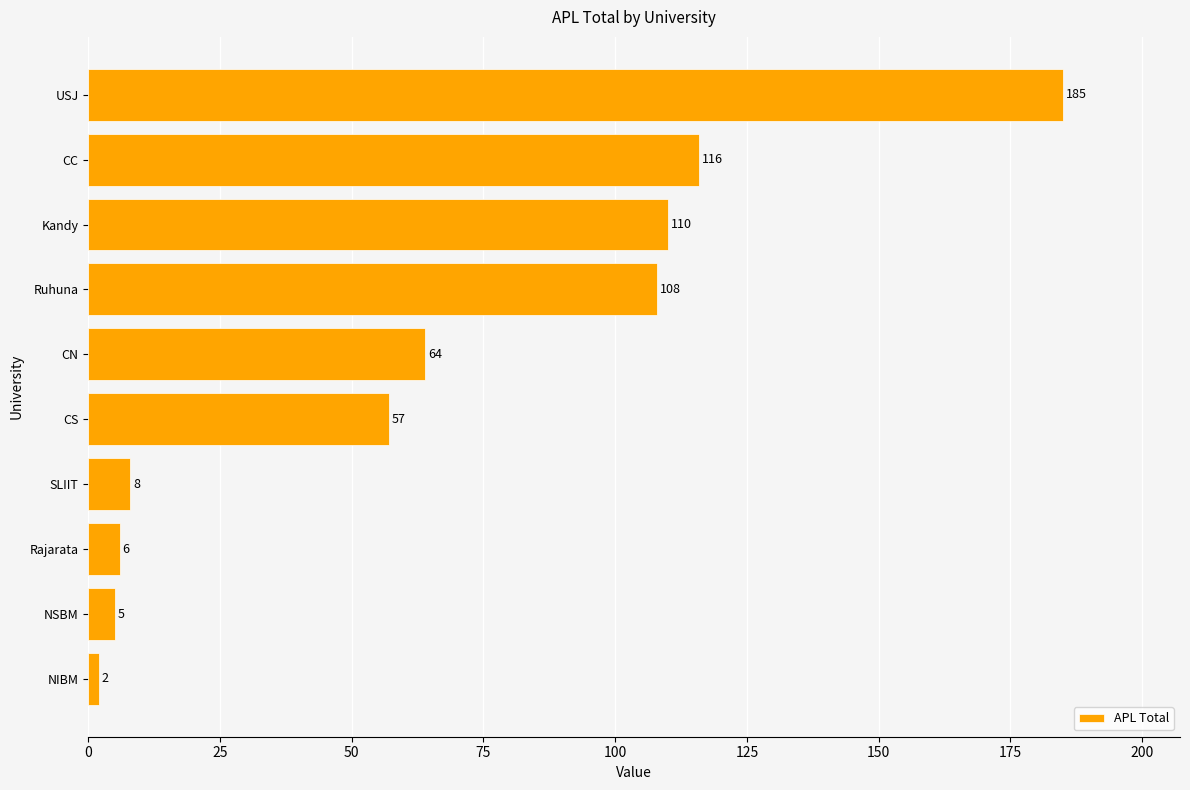

List the labels in order of value, smallest first.

NIBM, NSBM, Rajarata, SLIIT, CS, CN, Ruhuna, Kandy, CC, USJ